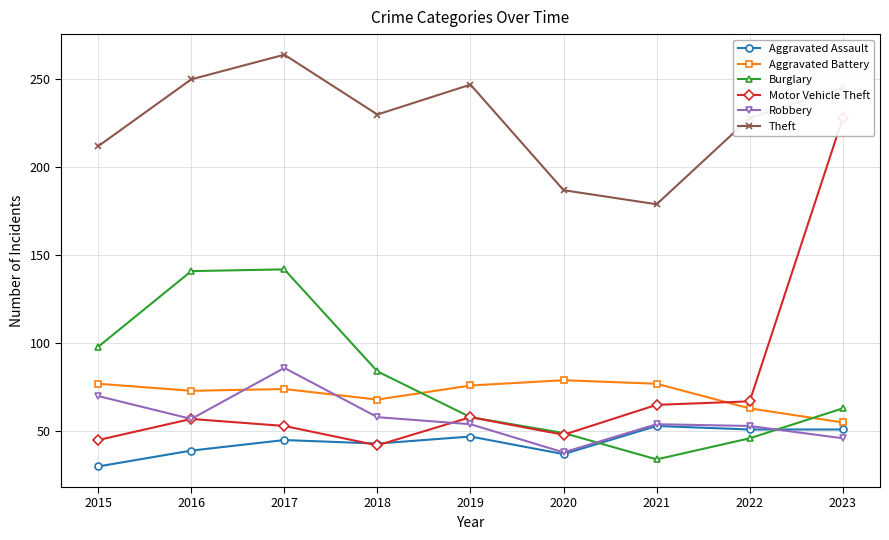

How many values in the Aggravated Assault series are below 45?

4